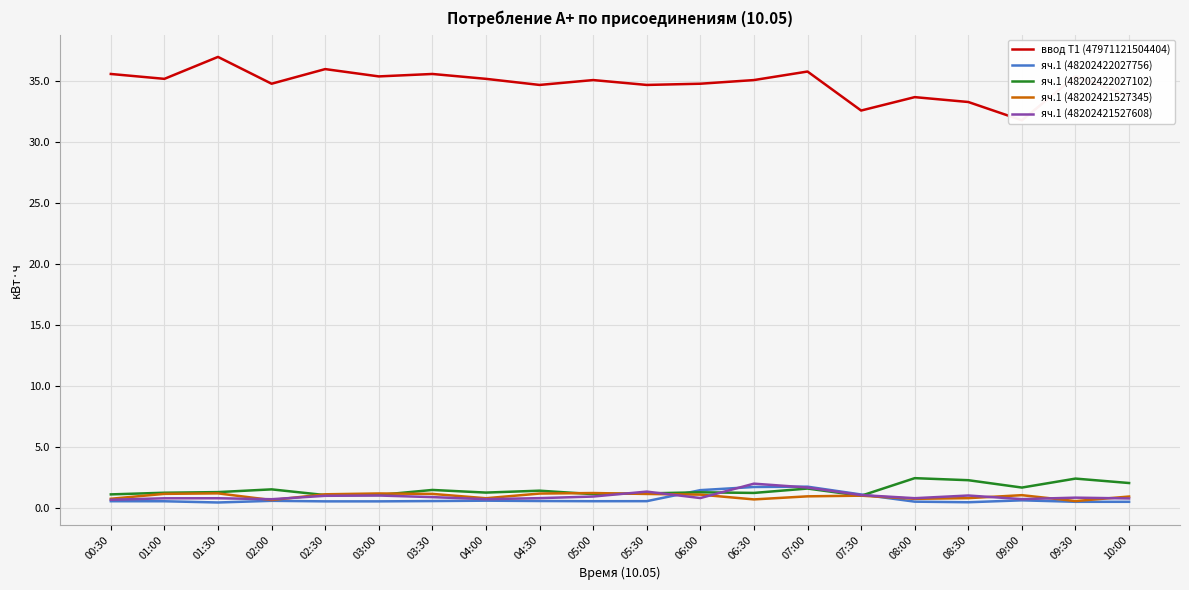

At which label is яч.1 (48202421527608) closest to 1?

02:30